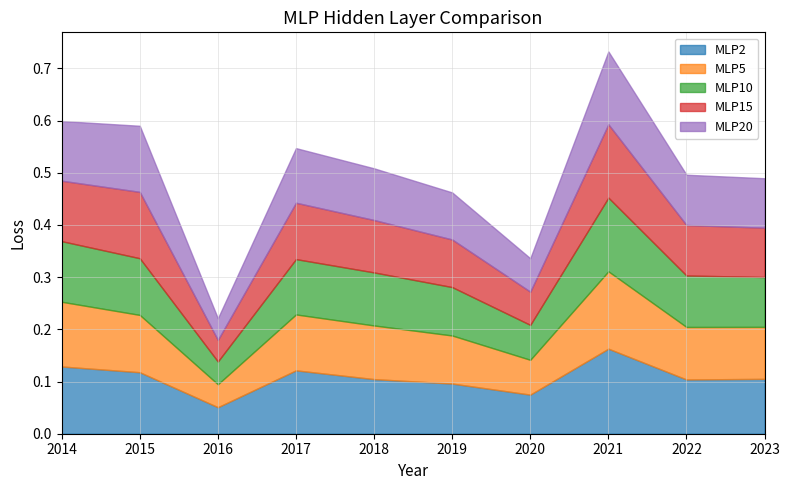

Does the chart display data point markers on the line(s)?

No